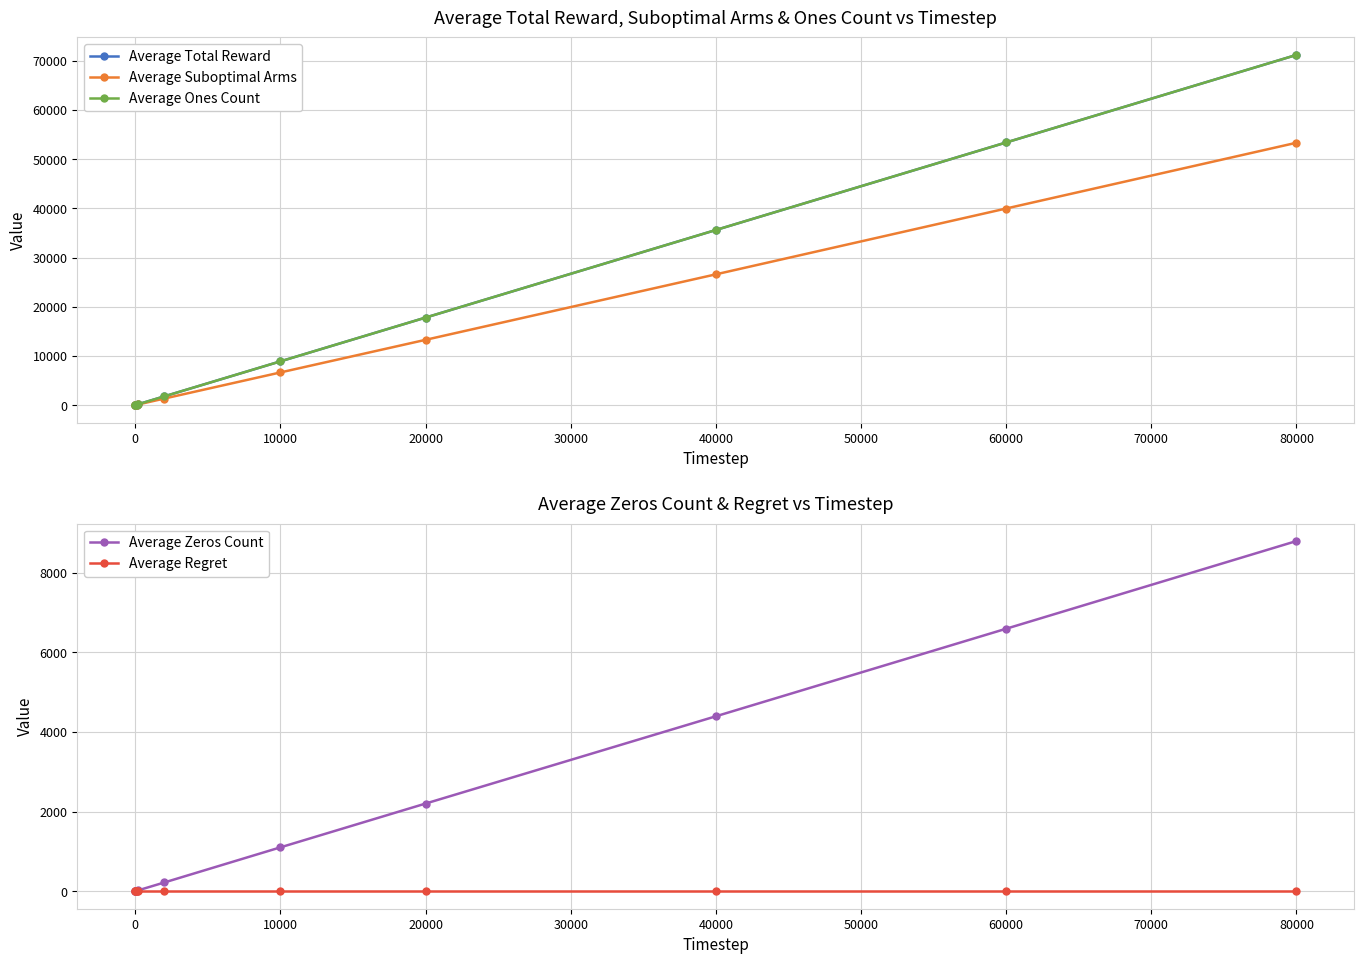

At 80000, list the series in order from largest to smallest.

Average Total Reward, Average Ones Count, Average Suboptimal Arms, Average Zeros Count, Average Regret